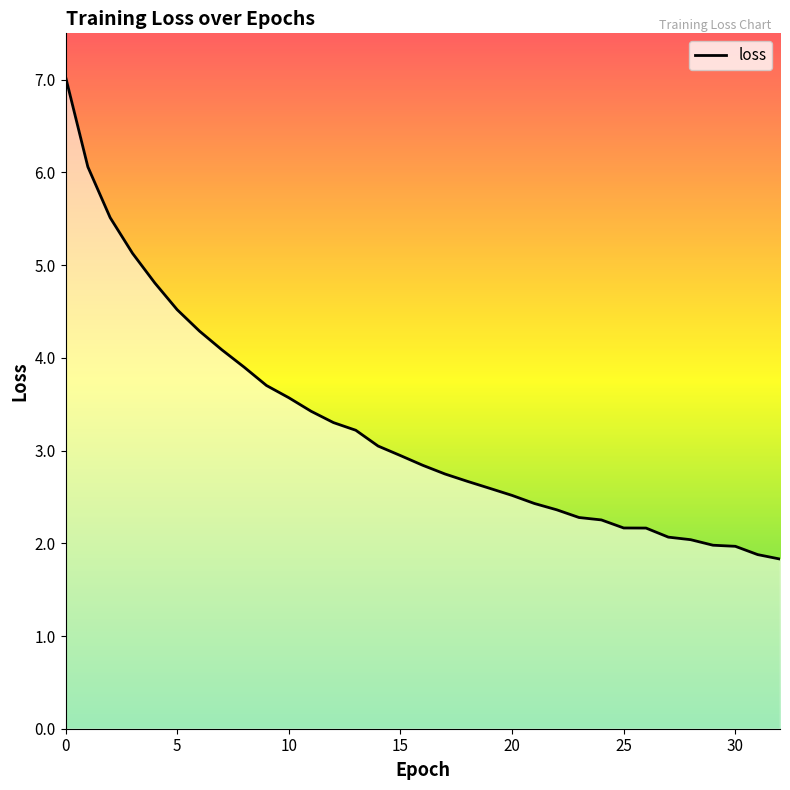

What is the maximum value shown in the chart?

7.0